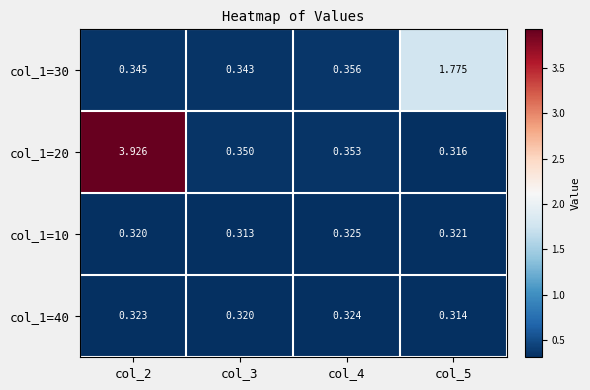

Rank the series at col_2 from highest to lowest value.

col_1=20, col_1=30, col_1=40, col_1=10